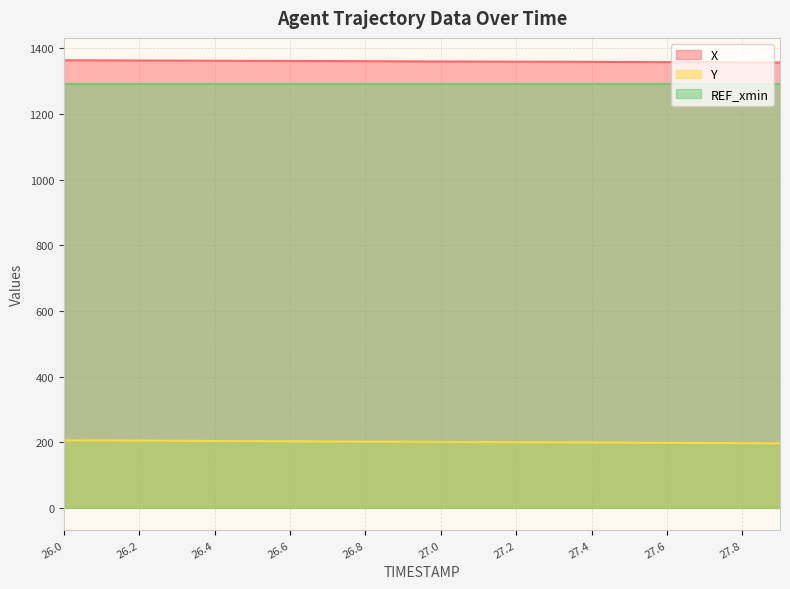

What is the spread (max minus min) of values at 27.8?

1160.6